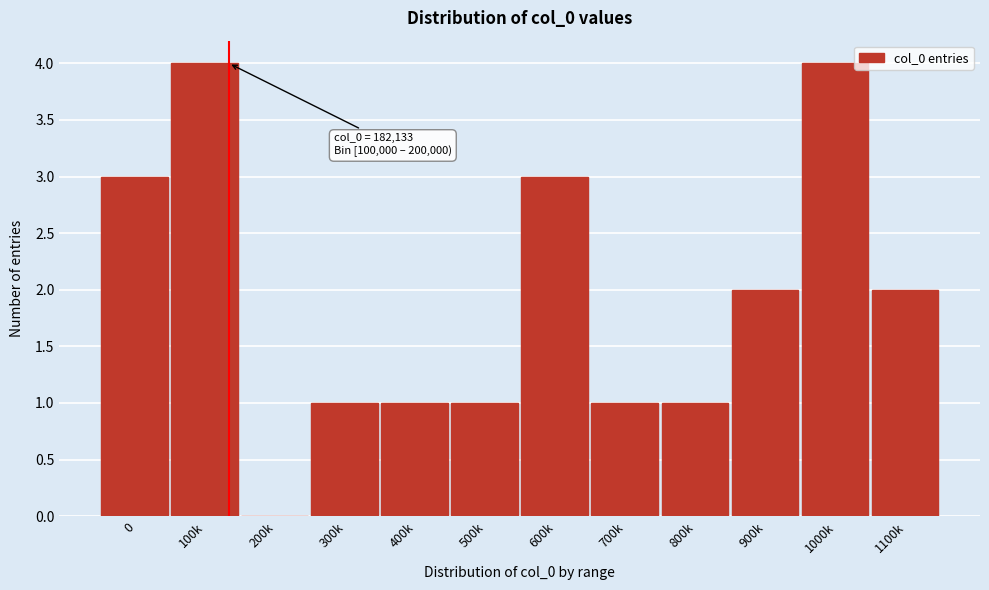

Reading left to right, what are all the values shown in this chart?

0=3	100k=4	200k=0	300k=1	400k=1	500k=1	600k=3	700k=1	800k=1	900k=2	1000k=4	1100k=2